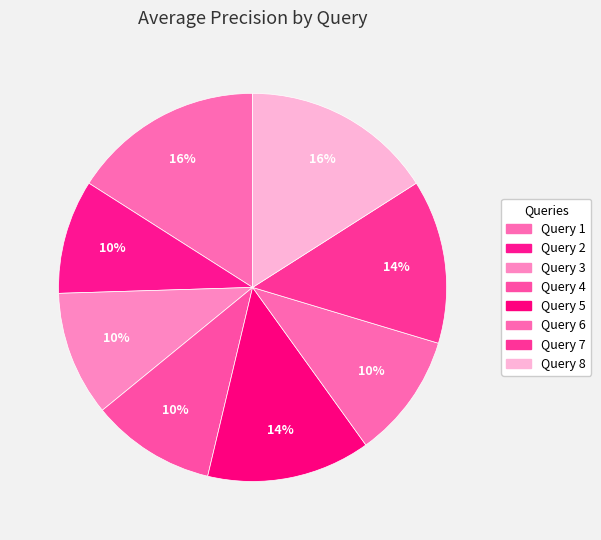

Rank the categories by value from highest to lowest.

Query 1, Query 8, Query 7, Query 5, Query 6, Query 3, Query 4, Query 2